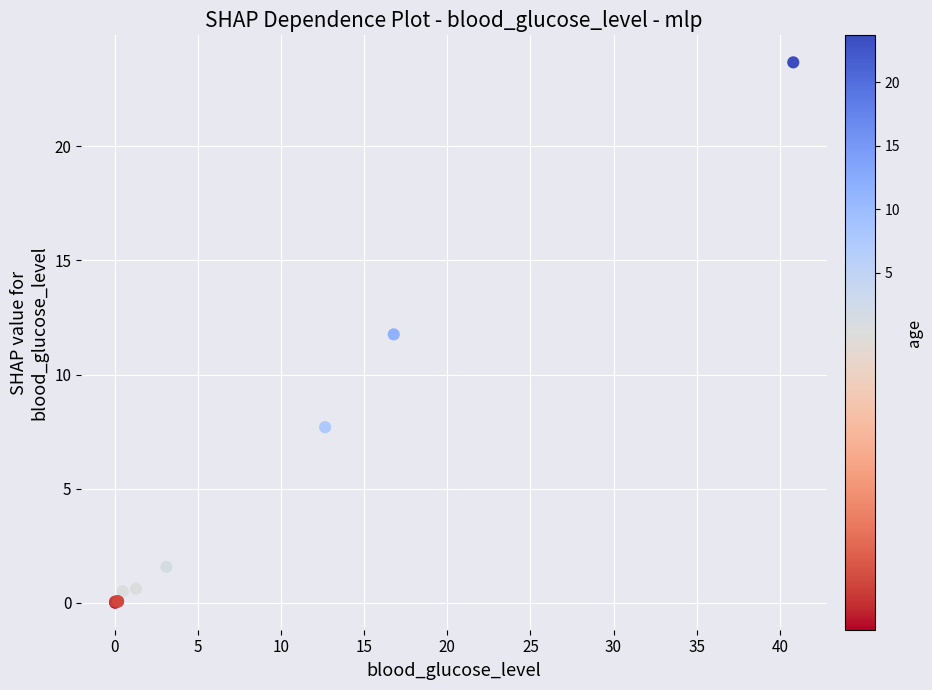

What Y value in the scatter plot is closest to 11?

11.8